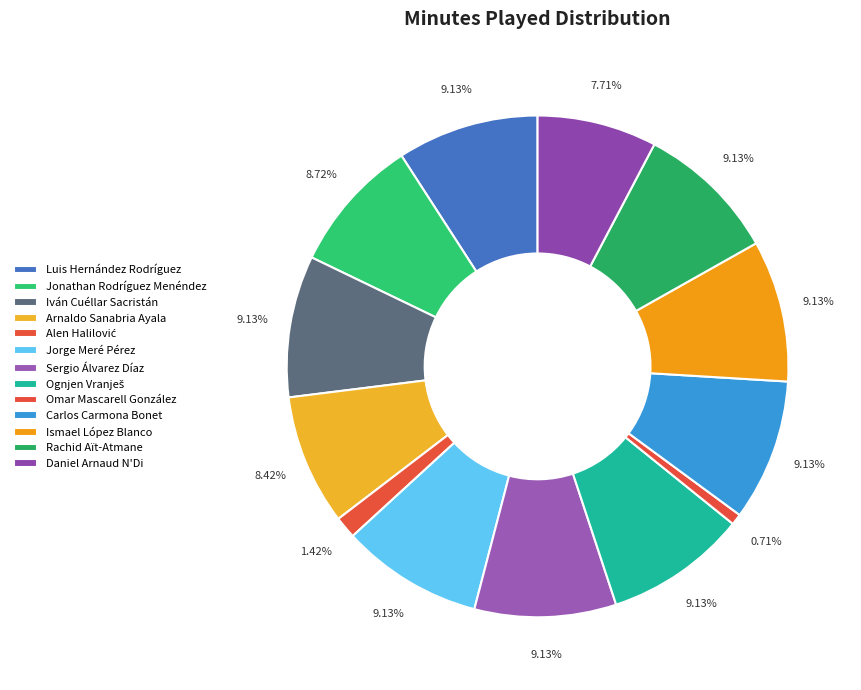

To the nearest percent, what portion does Iván Cuéllar Sacristán represent?

9%